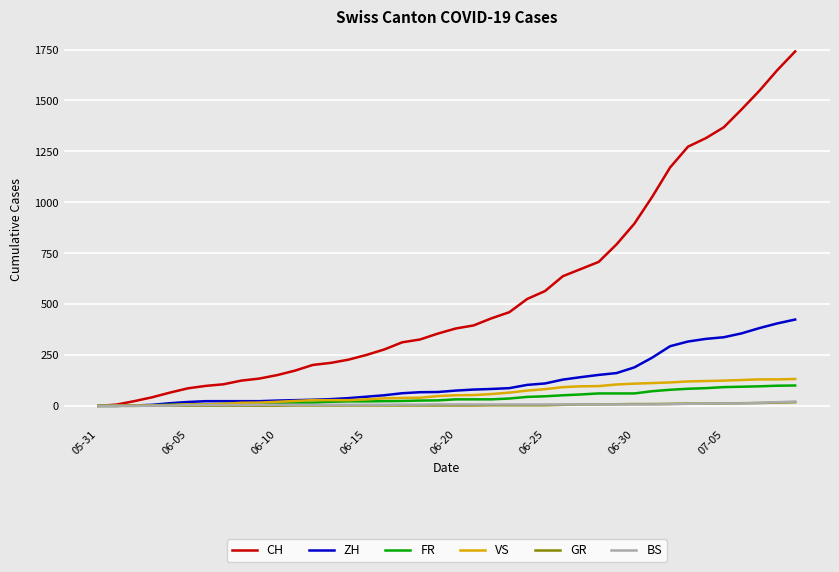

Which series has the largest total across all categories?

CH